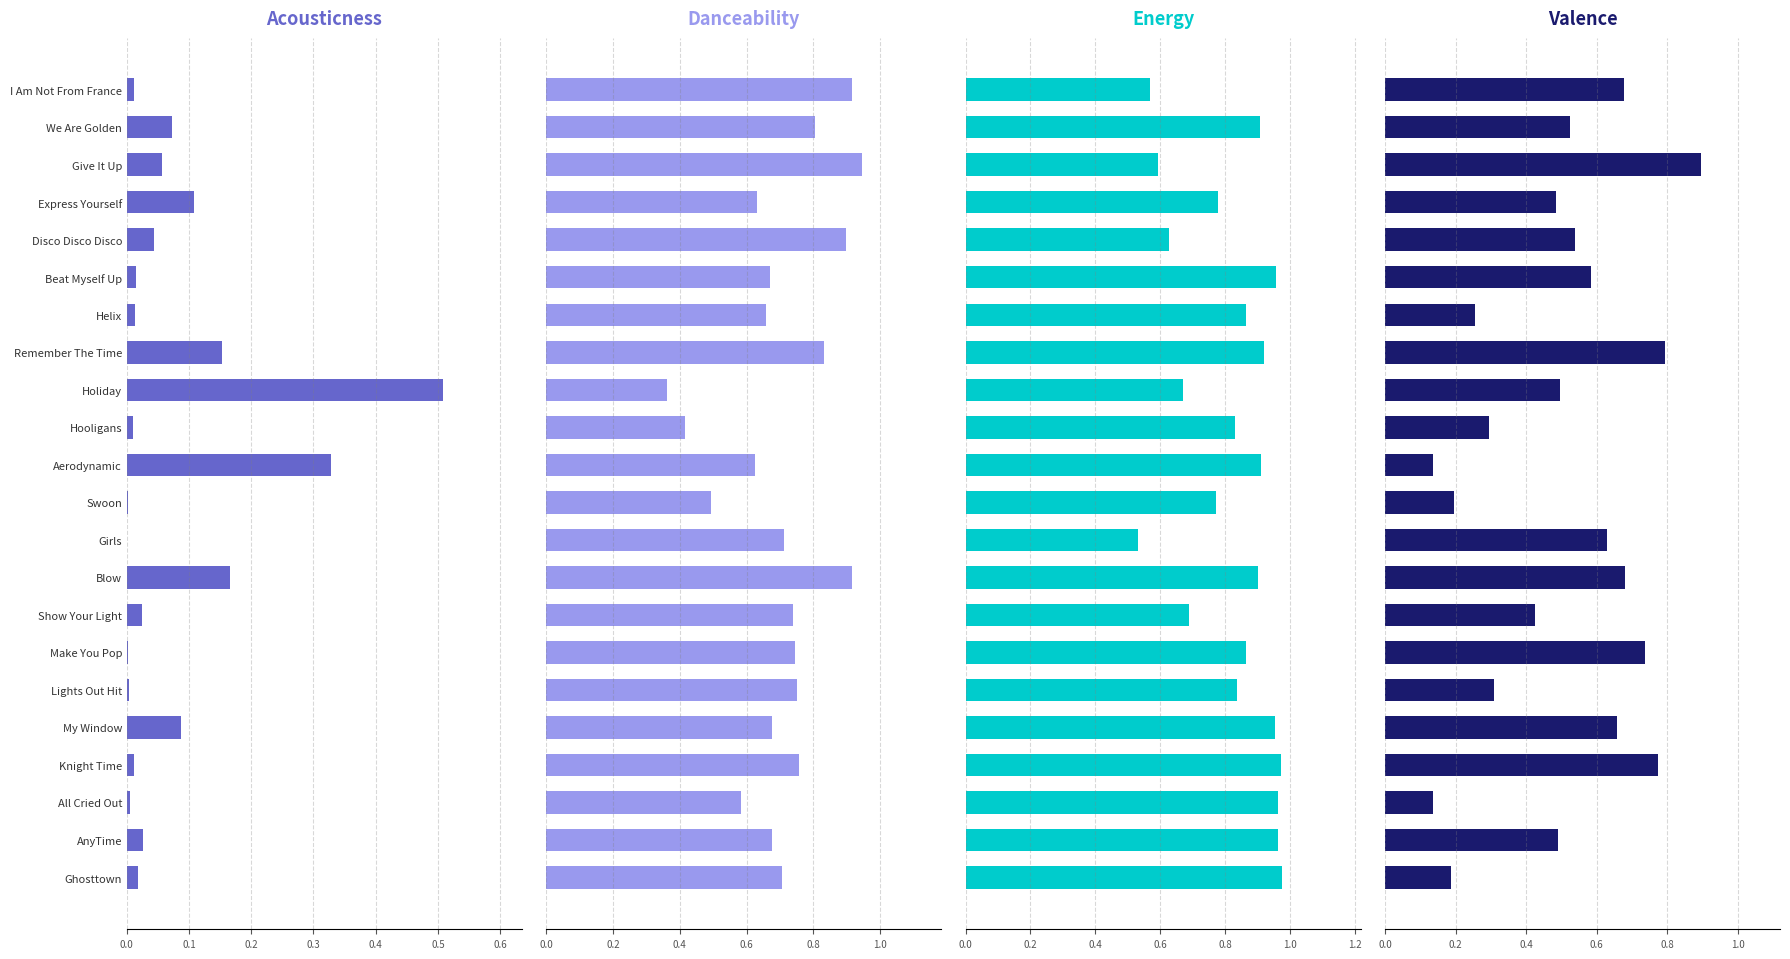

How many bars are there in total?

88